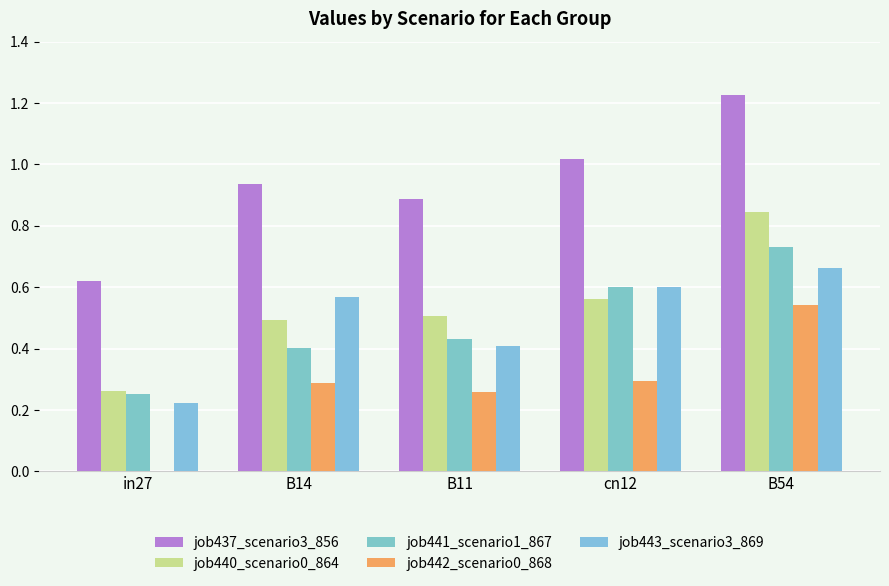

Does the chart contain stacked bars?

No